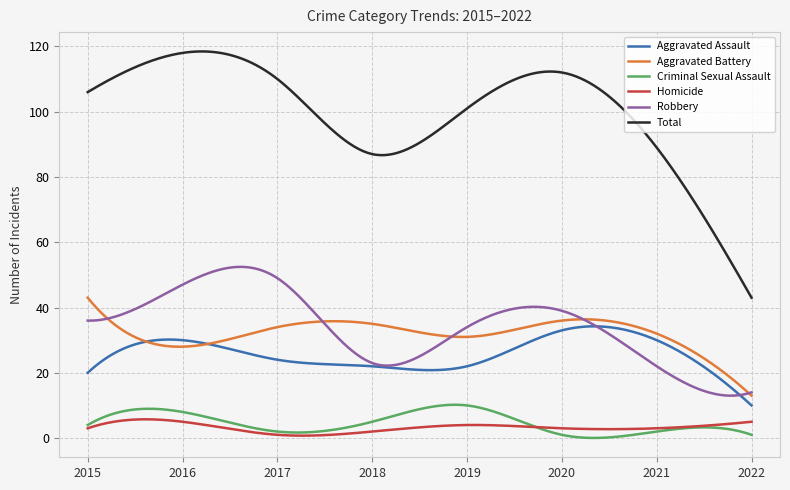

Which series has the largest range (max minus min)?

Total